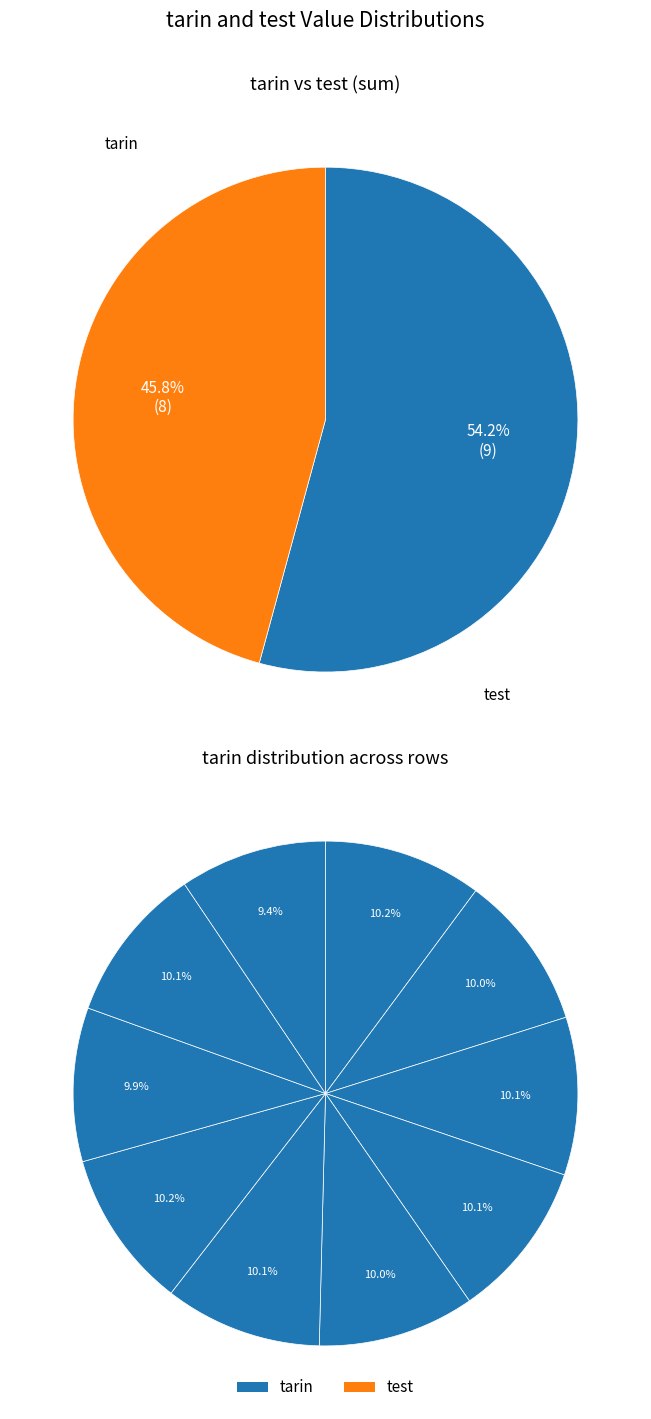

At 3, list the series in order from largest to smallest.

tarin, test